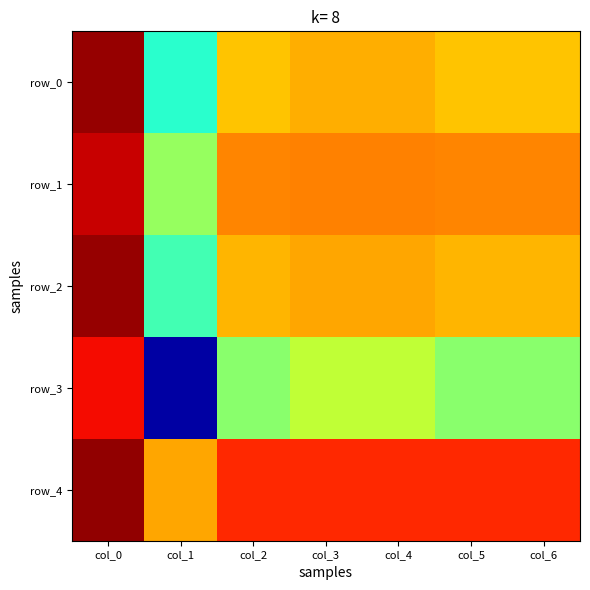

The row_1 series shows 0.6 at col_3. True or false?

False